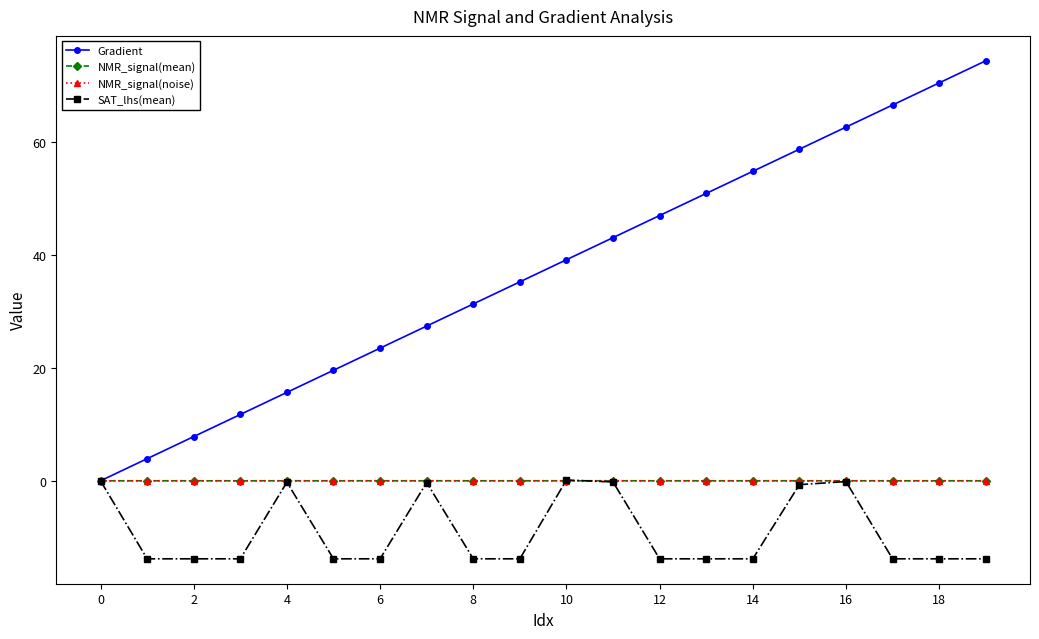

Which series has the largest total across all categories?

Gradient